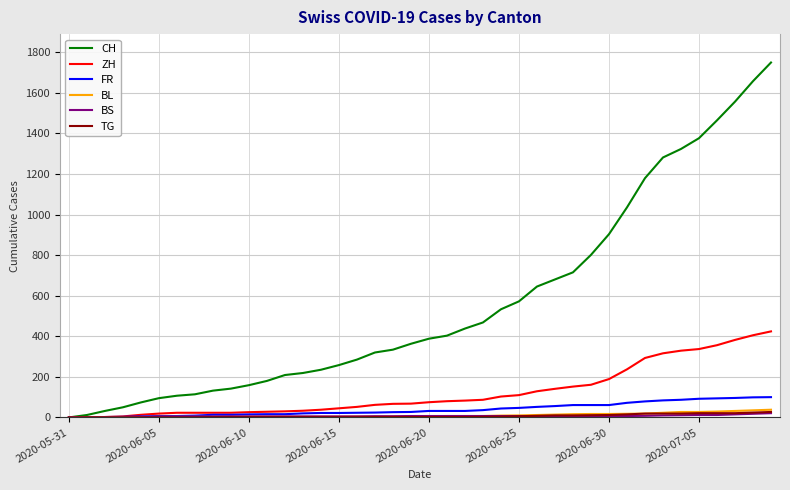

What is the maximum value for ZH?

424